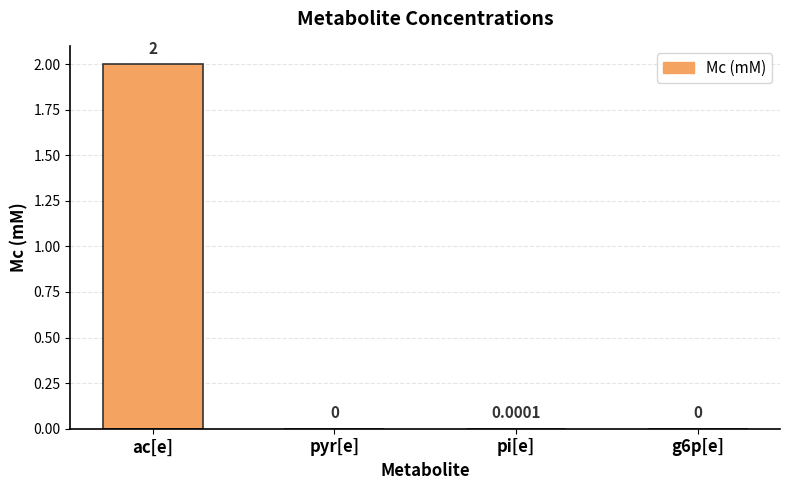

What is the change in value from ac[e] to pyr[e]?

-2.0